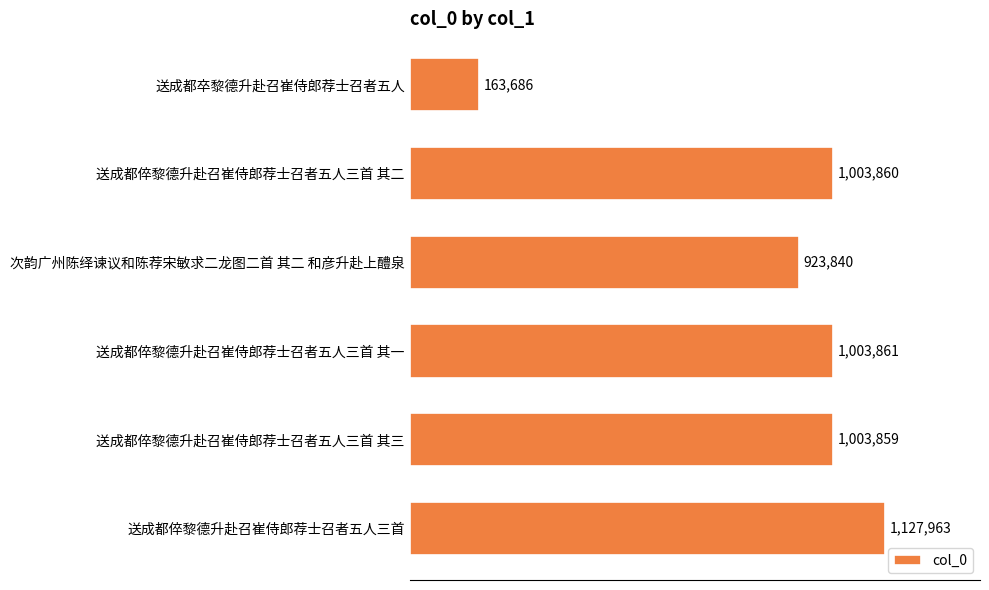

Rank the categories by value from lowest to highest.

送成都卒黎德升赴召崔侍郎荐士召者五人, 次韵广州陈绎谏议和陈荐宋敏求二龙图二首 其二 和彦升赴上醴泉, 送成都倅黎德升赴召崔侍郎荐士召者五人三首 其三, 送成都倅黎德升赴召崔侍郎荐士召者五人三首 其二, 送成都倅黎德升赴召崔侍郎荐士召者五人三首 其一, 送成都倅黎德升赴召崔侍郎荐士召者五人三首